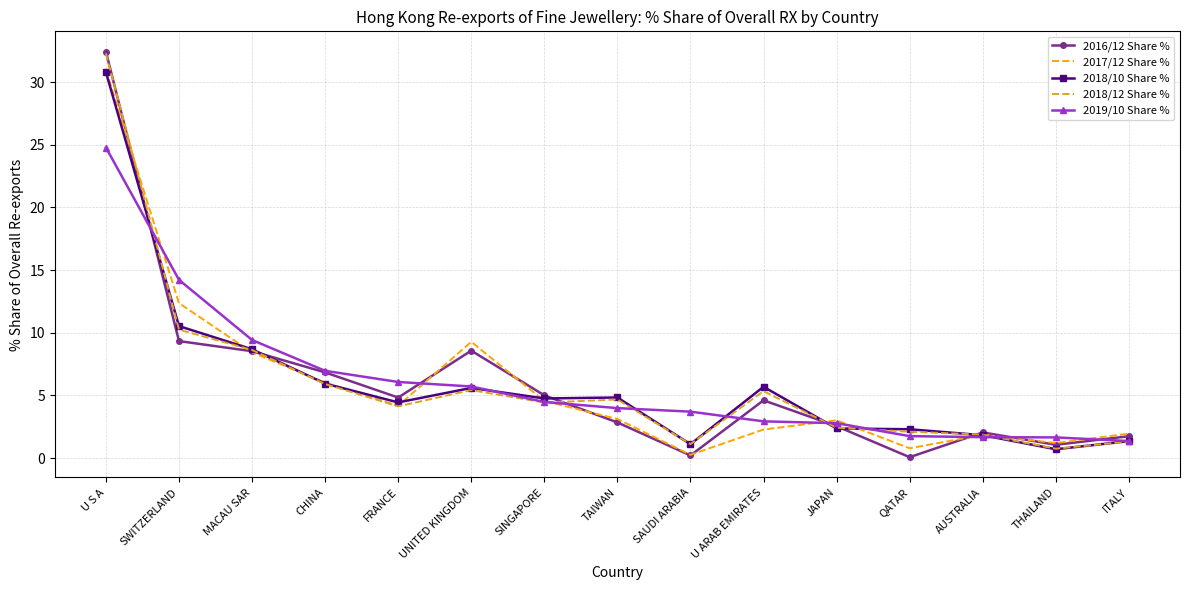

What position from the left is TAIWAN?

8